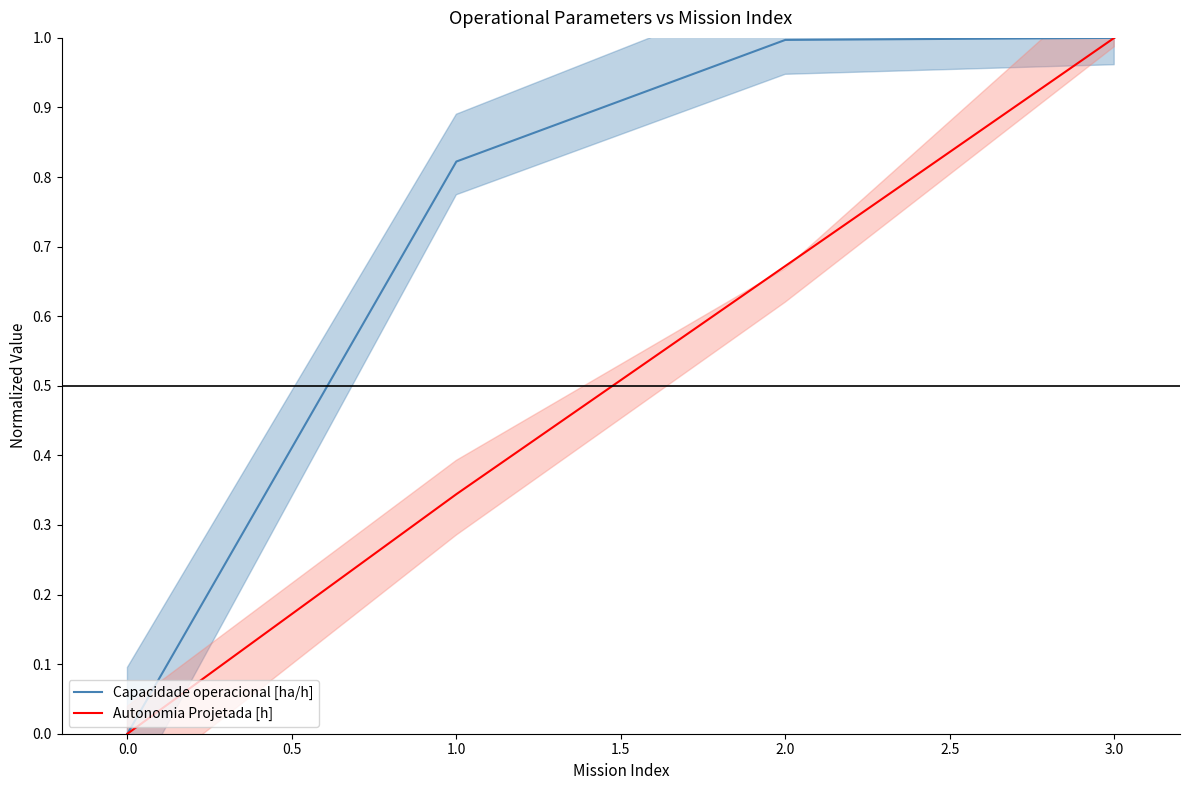

The Autonomia Projetada [h] series shows 1.2 at 2.0. True or false?

False